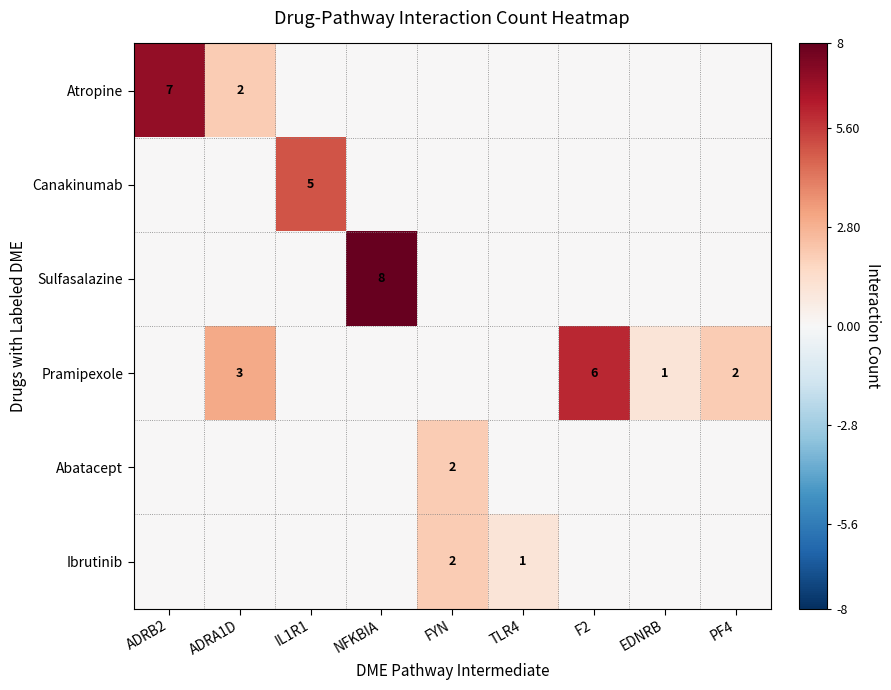

Which category has the lowest value in the Sulfasalazine series?

ADRB2